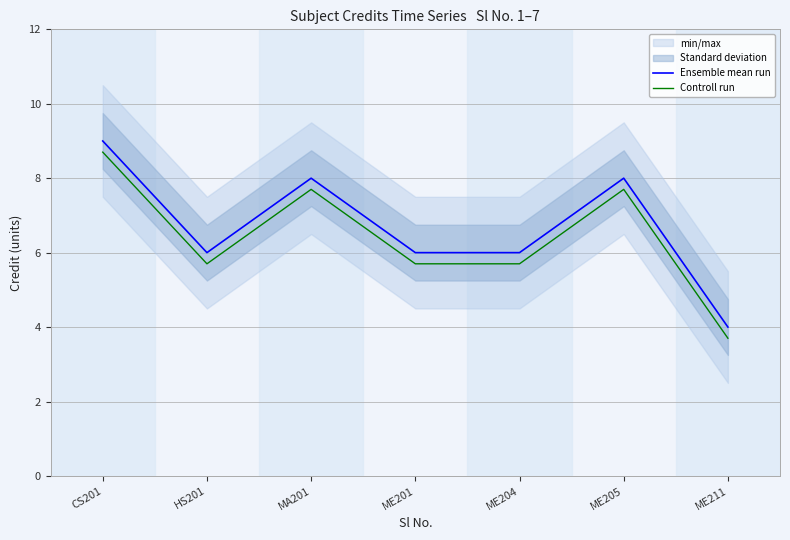

Is the value of Controll run at CS201 greater than the value of Ensemble mean run at ME211?

Yes